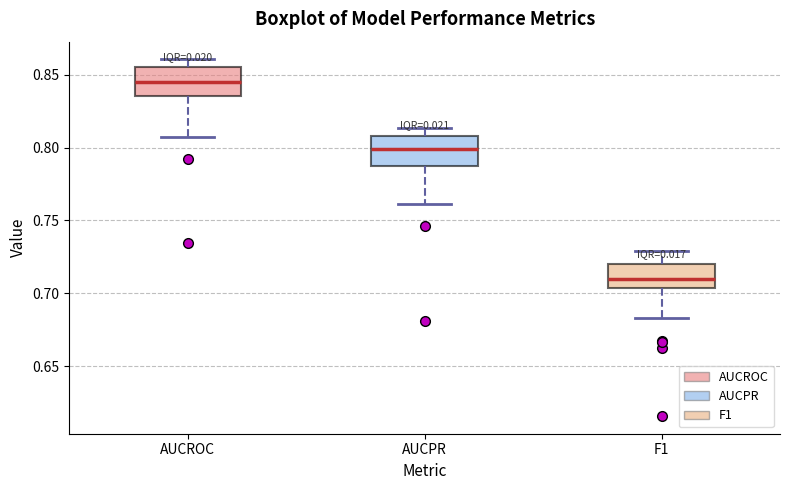

Reading left to right, read every box against the y-axis: the position of its median line, the range the box covers, and the ends of its whiskers. The values are not printed on the chart, so give them approximately, as read against the axis.

AUCROC: median 0.845, box 0.835 to 0.855, whiskers 0.805 to 0.860
AUCPR: median 0.800, box 0.785 to 0.810, whiskers 0.760 to 0.815
F1: median 0.710, box 0.705 to 0.720, whiskers 0.685 to 0.730